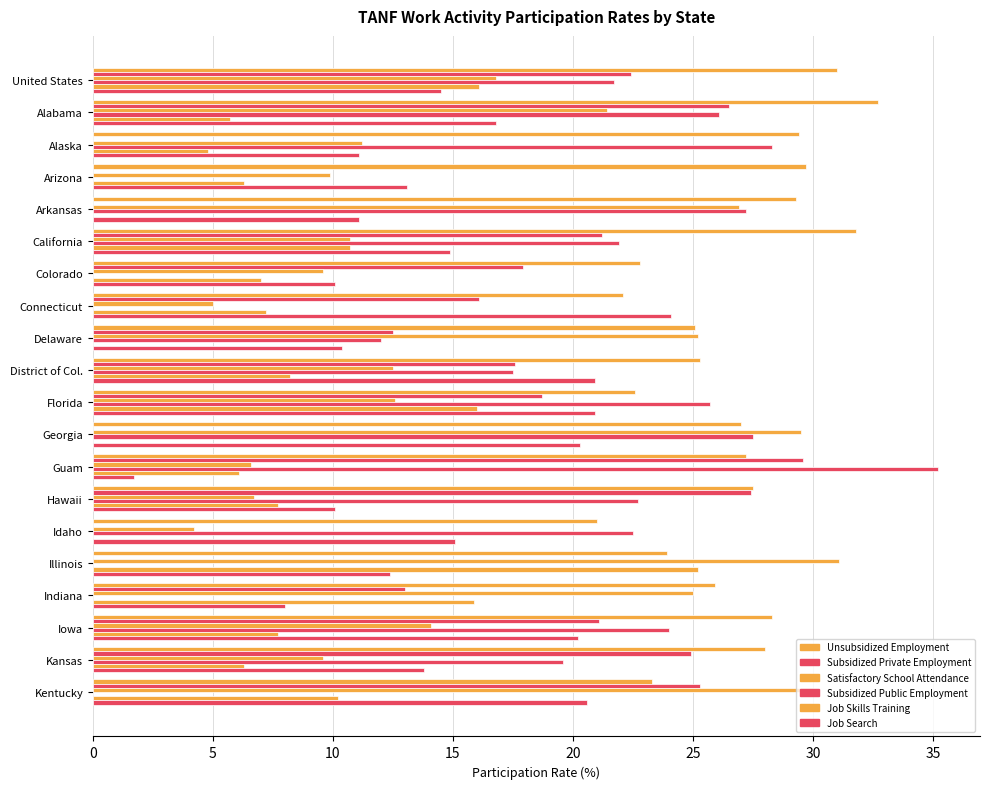

What is the greatest value displayed?

35.2